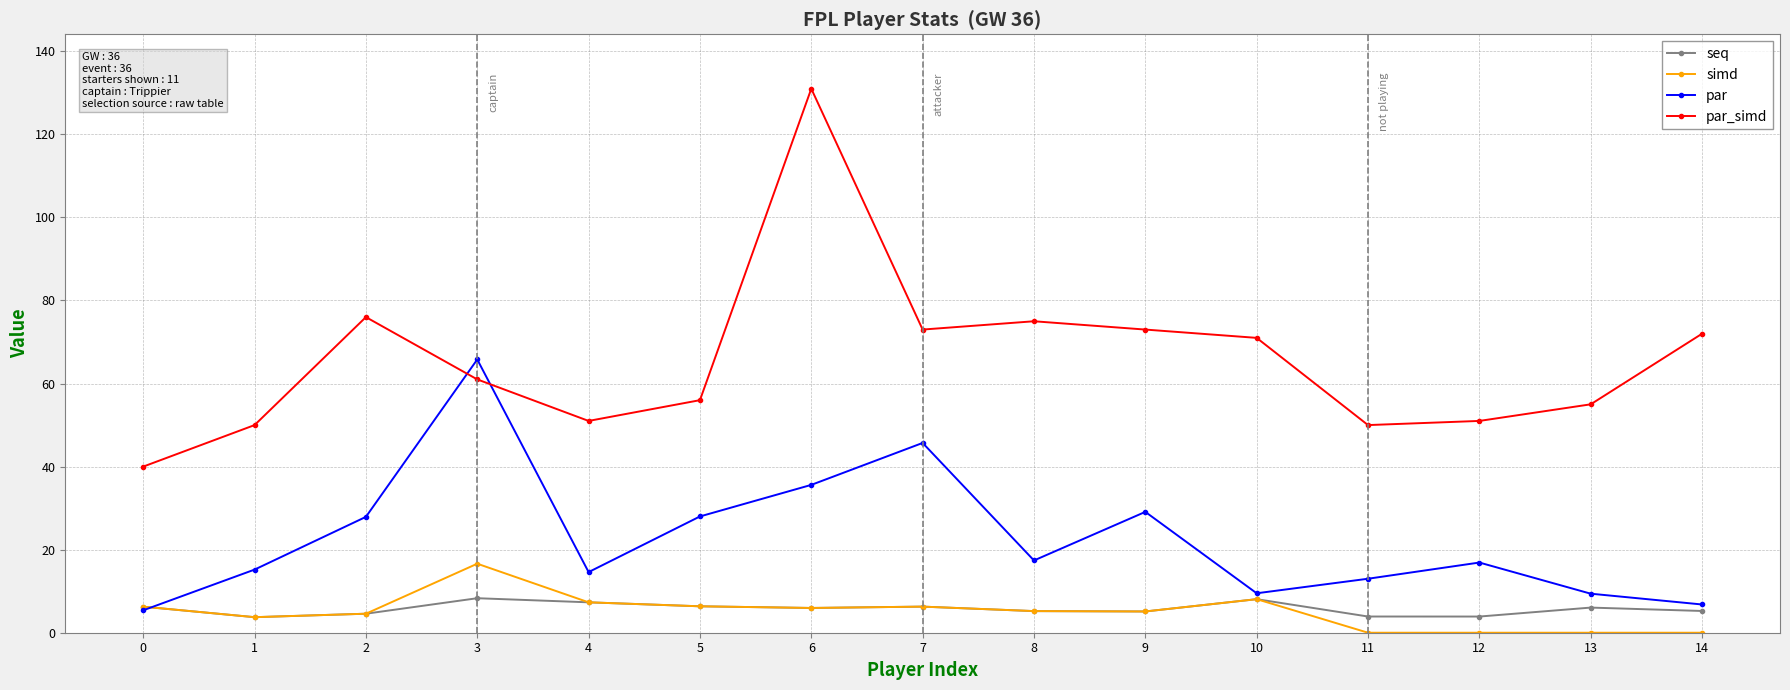

Is this an area chart (filled region under the line)?

No